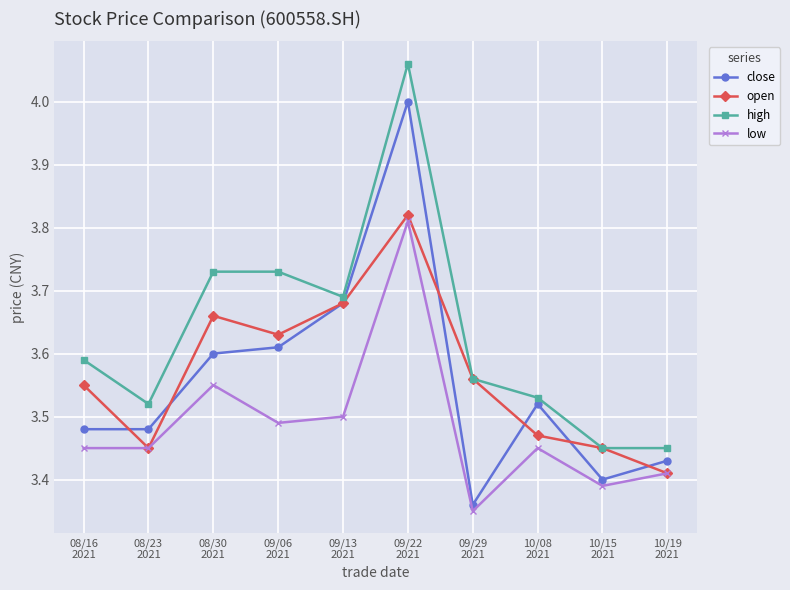

Rank the series by their maximum value, from highest to lowest.

high, close, open, low